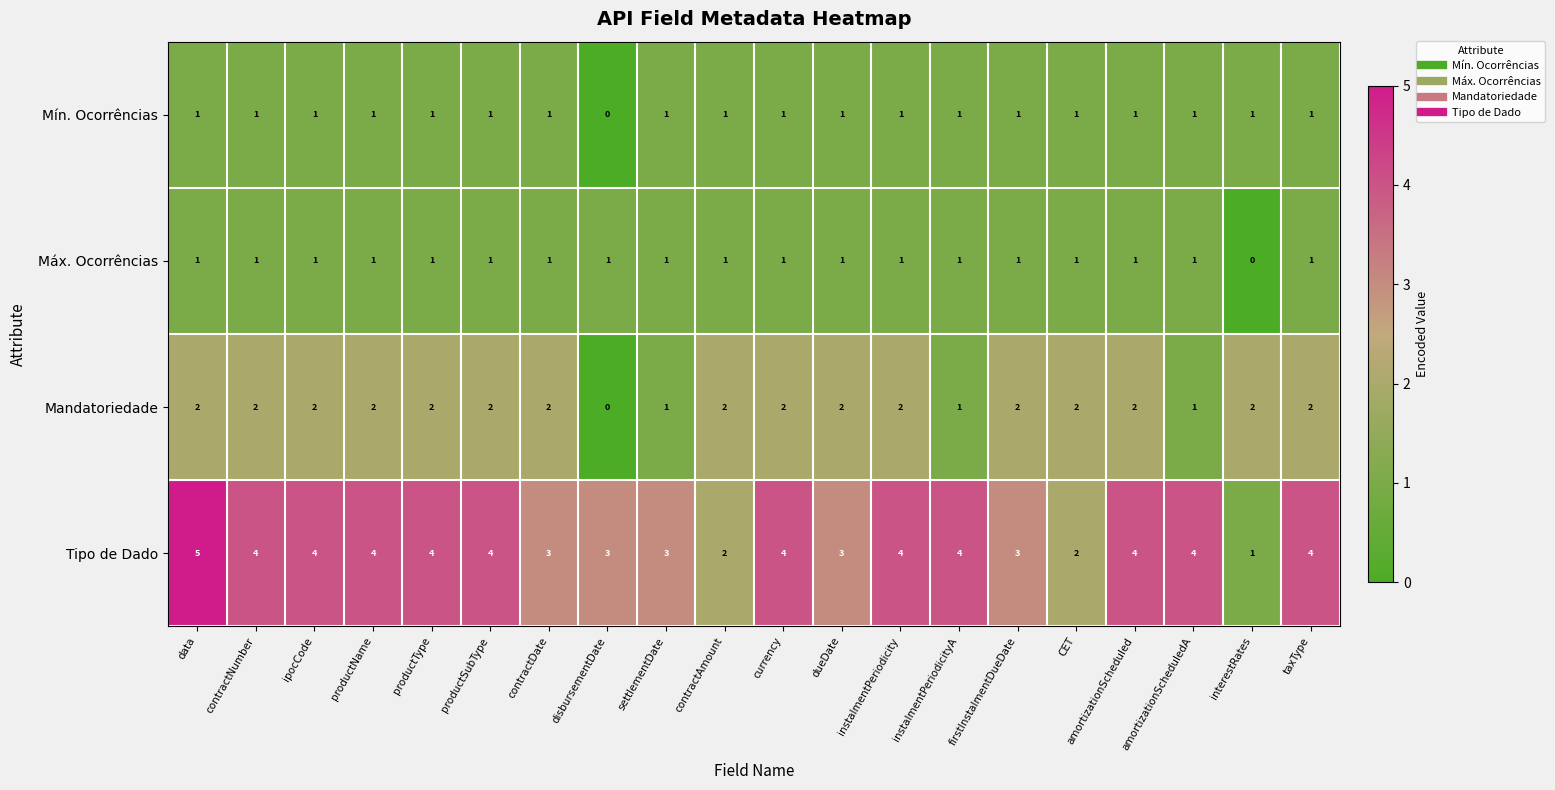

Which series has the largest range (max minus min)?

Tipo de Dado